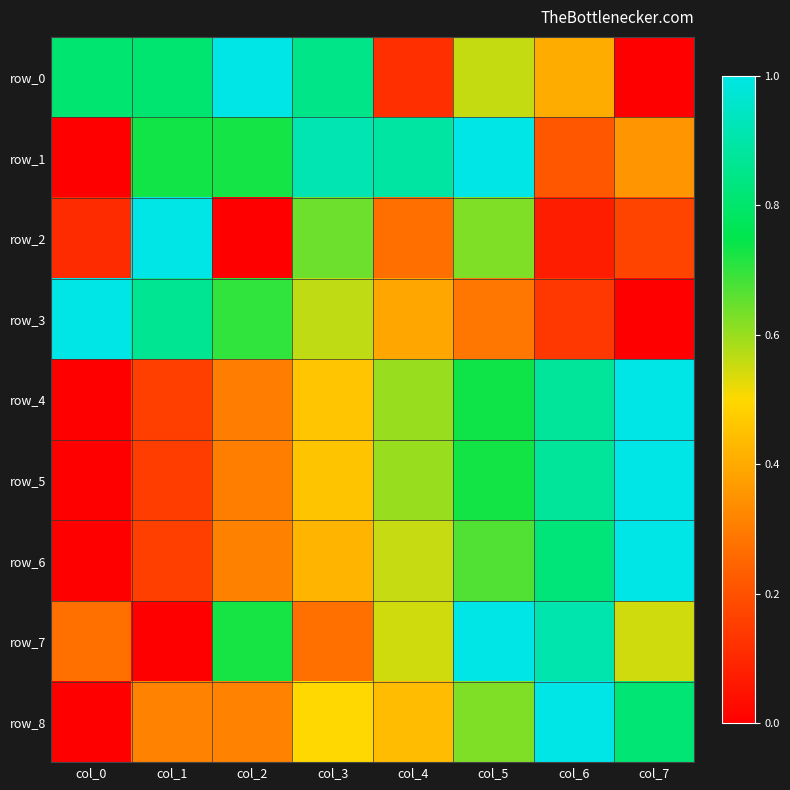

What is the difference between the highest and lowest values at col_1?

1.0